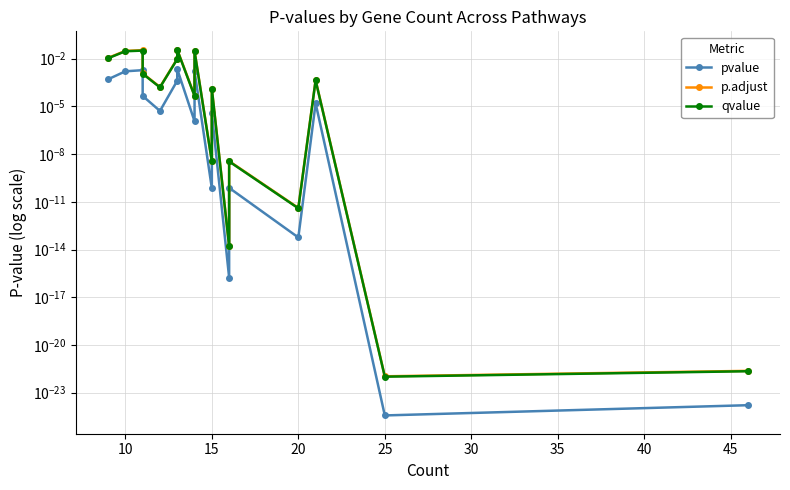

How many lines are shown in the chart?

3